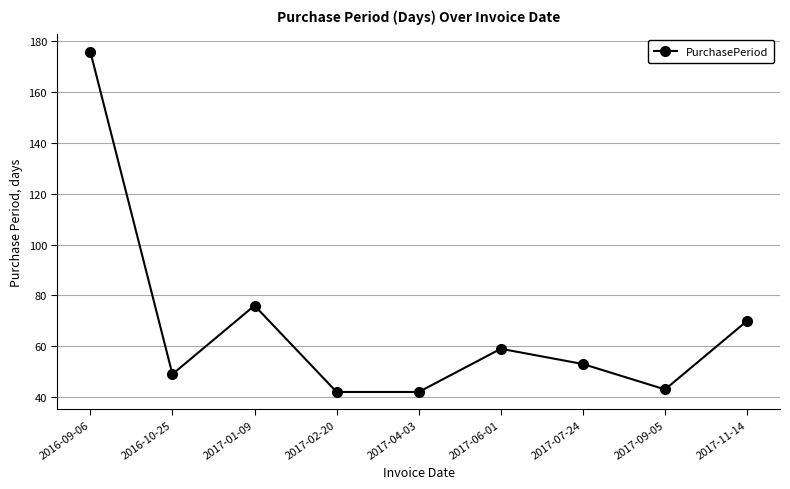

How many points are higher than both their immediate neighbors (excluding endpoints)?

2